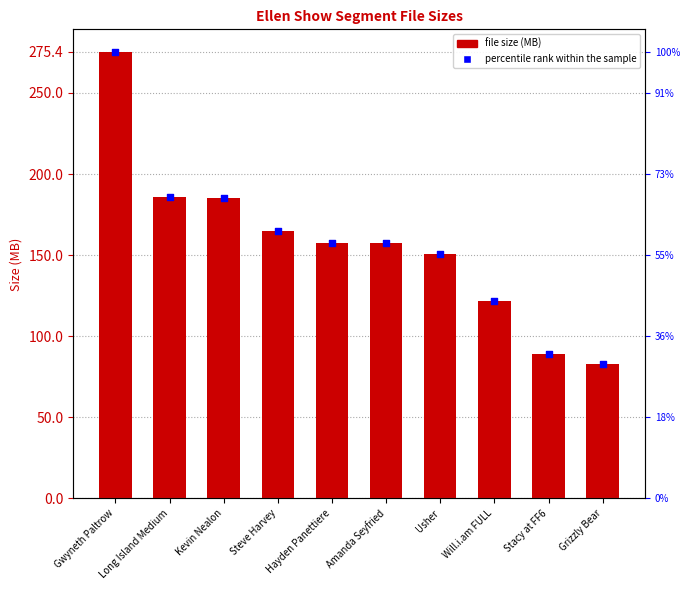

Which series contains the lowest Y value?

Size